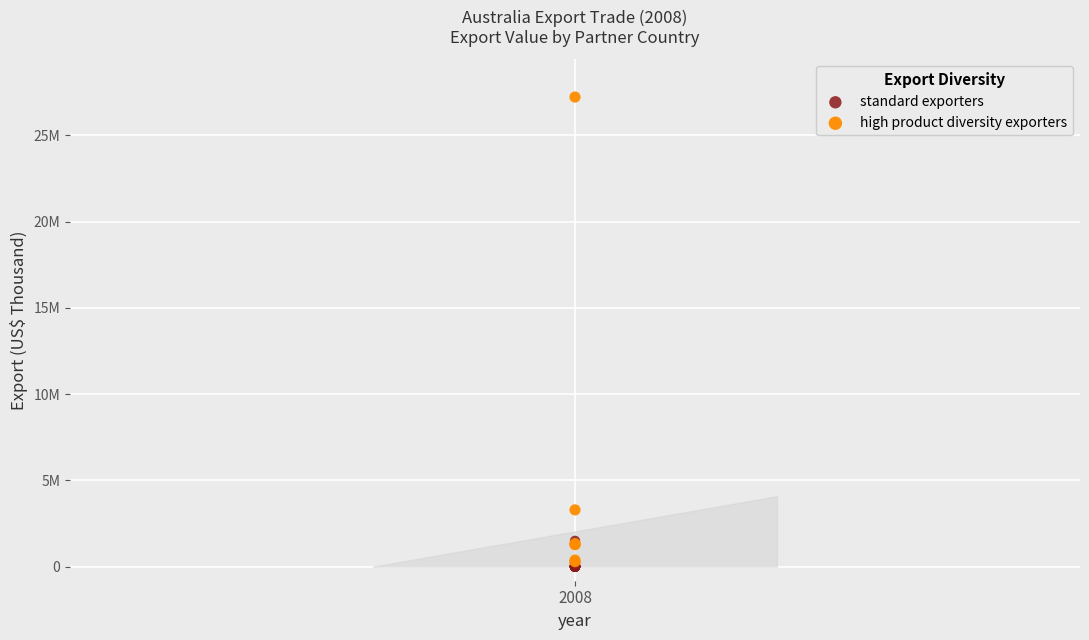

Which series has the largest Y range (max minus min)?

high product diversity exporters